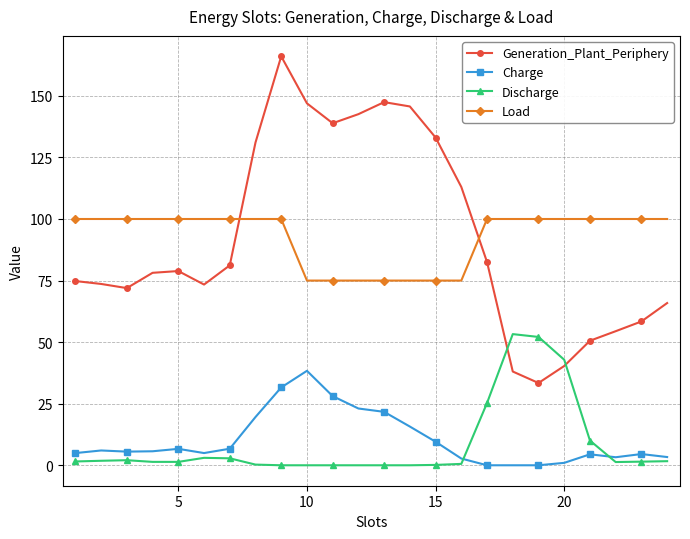

How many distinct data groups are displayed?

4